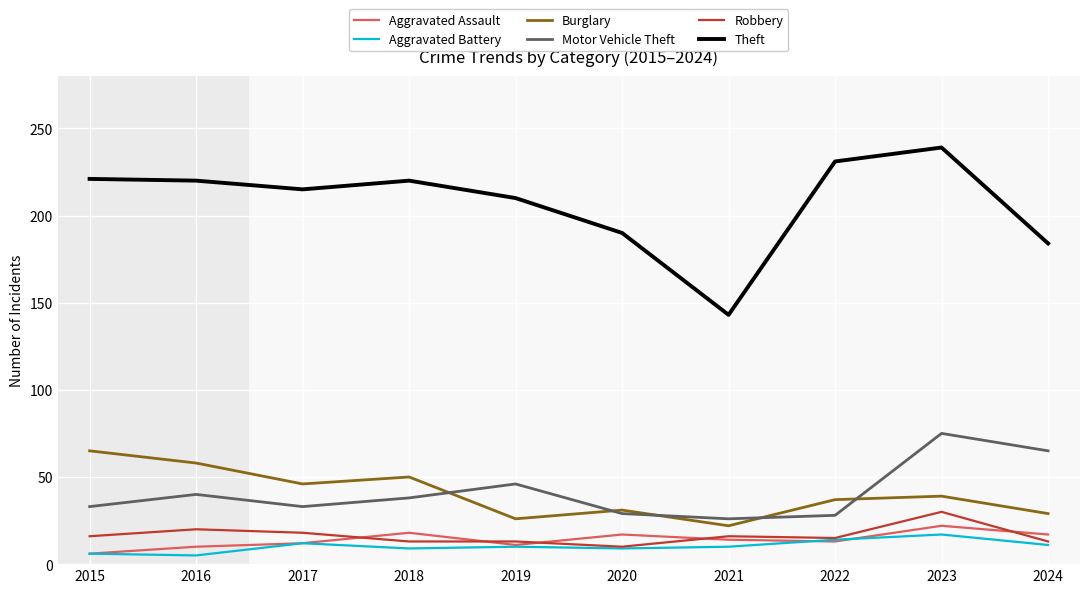

What is the difference between the Aggravated Battery values at 2023 and 2019?

7